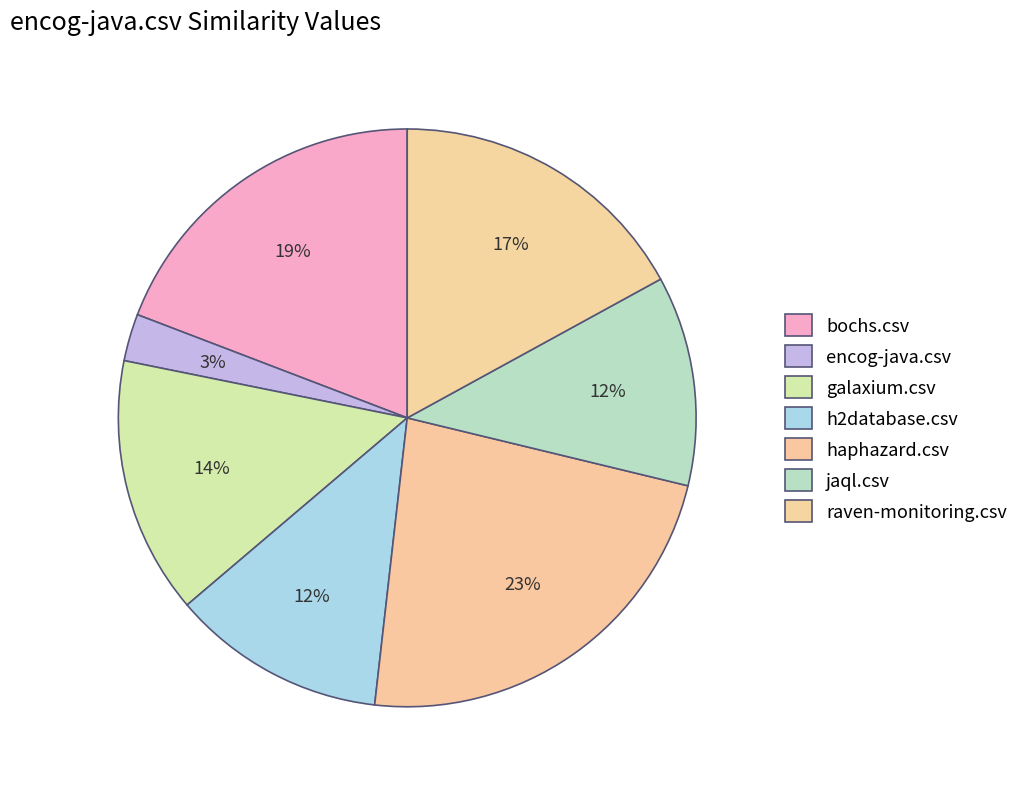

What percentage is NOT represented by galaxium.csv?

85.6%